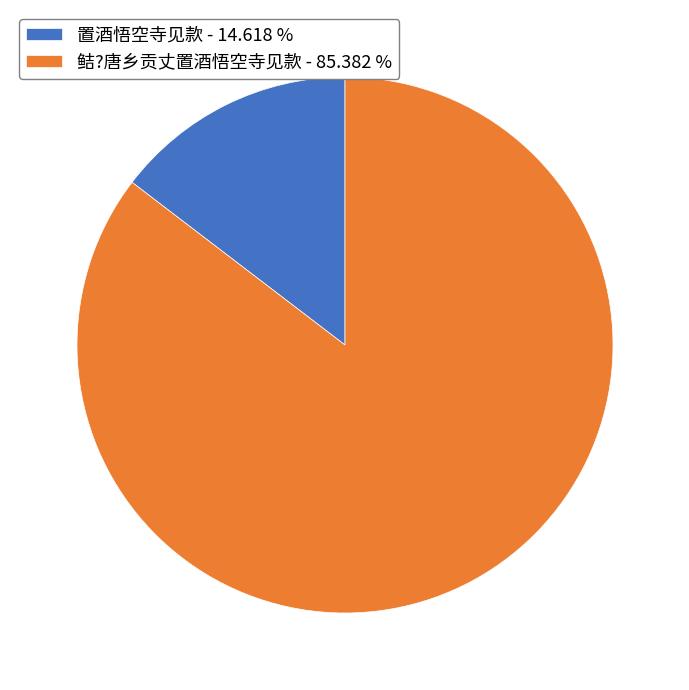

Does any single category account for the majority?

Yes